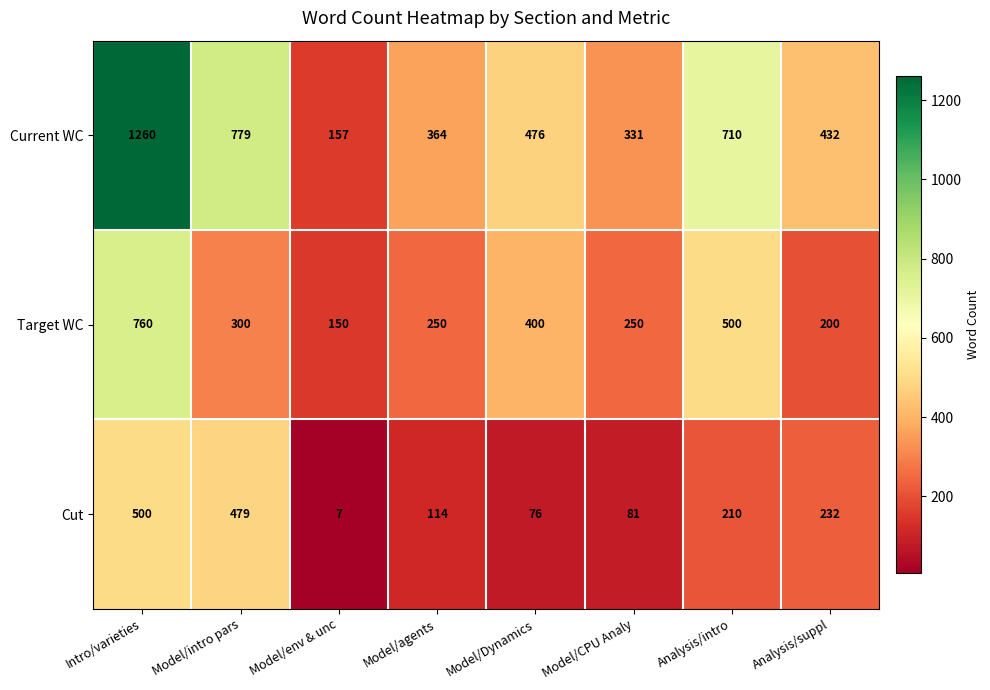

List the series in order of their peak value, lowest first.

Cut, Target WC, Current WC